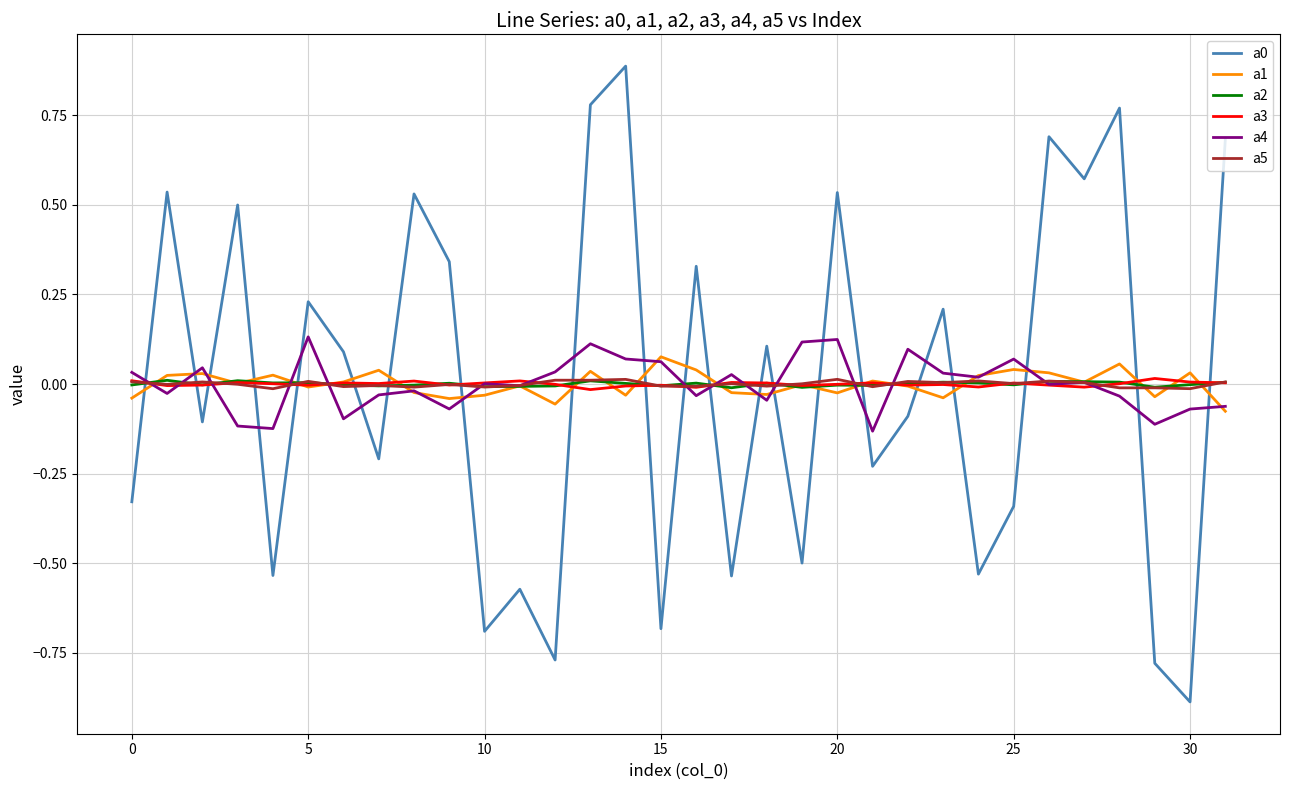

How many lines are shown in the chart?

6